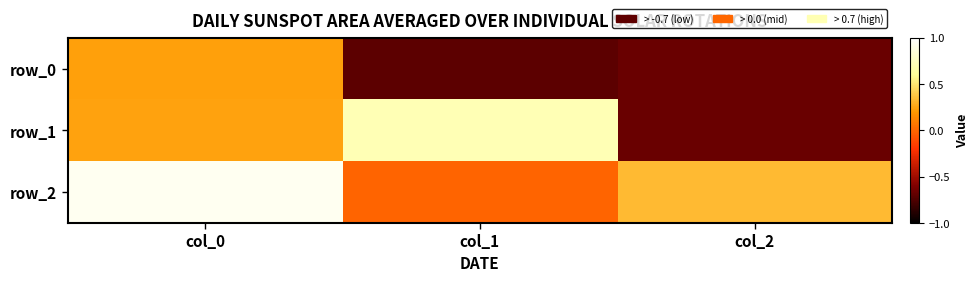

Reading right to left, extract all data points from this chart.

row_0: col_2=-0.7	col_1=-0.7	col_0=0.2
row_1: col_2=-0.7	col_1=0.7	col_0=0.2
row_2: col_2=0.3	col_1=-0.0	col_0=0.9